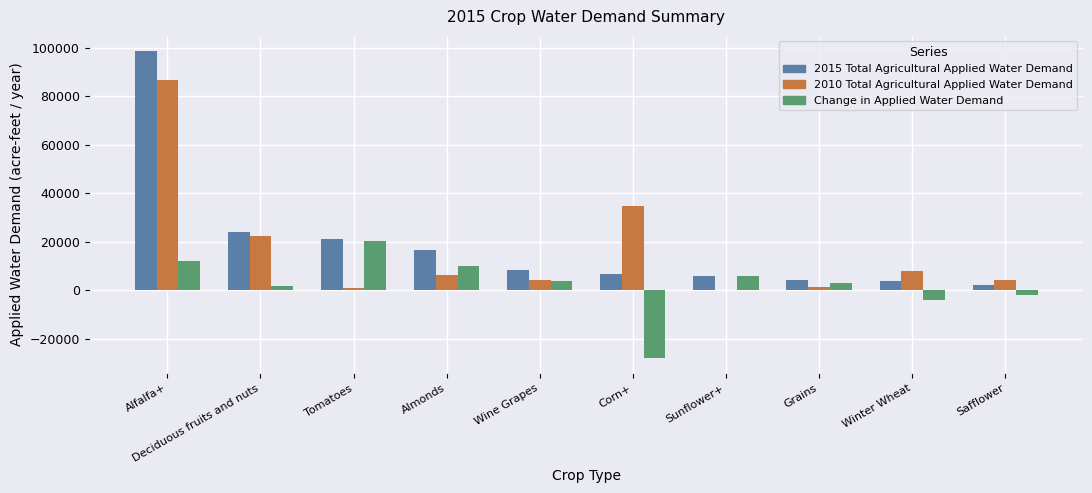

At which category is the sum across all series the highest?

Alfalfa+